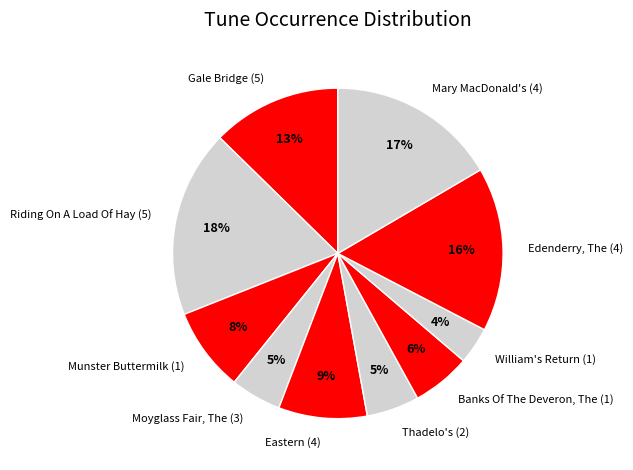

To the nearest percent, what portion does Mary MacDonald's (4) represent?

17%